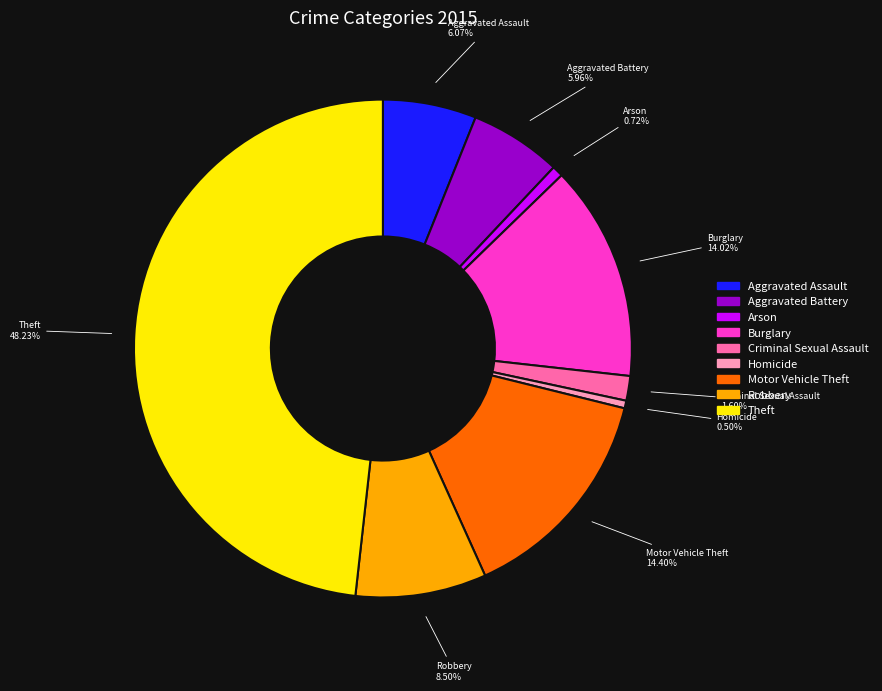

To the nearest percent, what is the combined percentage of Theft and Robbery?

57%